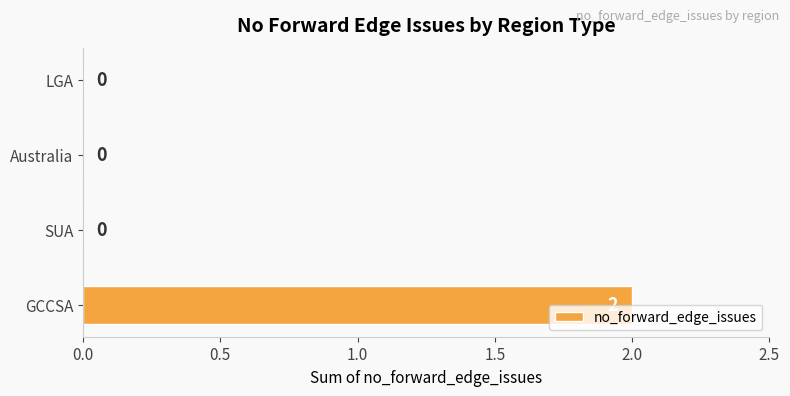

How many values are between 0 and 2?

4